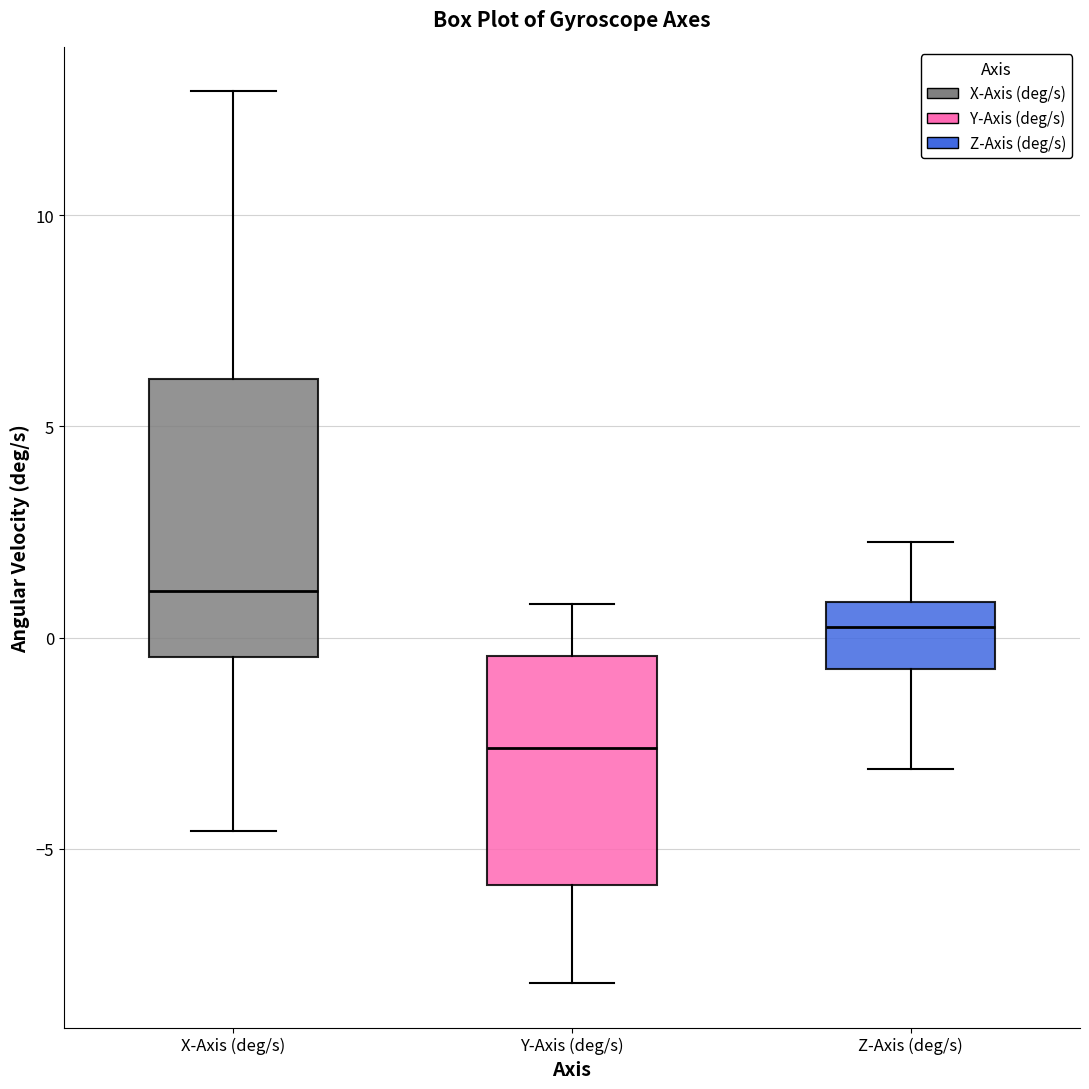

Comparing the boxes themselves (not the whiskers), which one is the tallest?

X-Axis (deg/s)